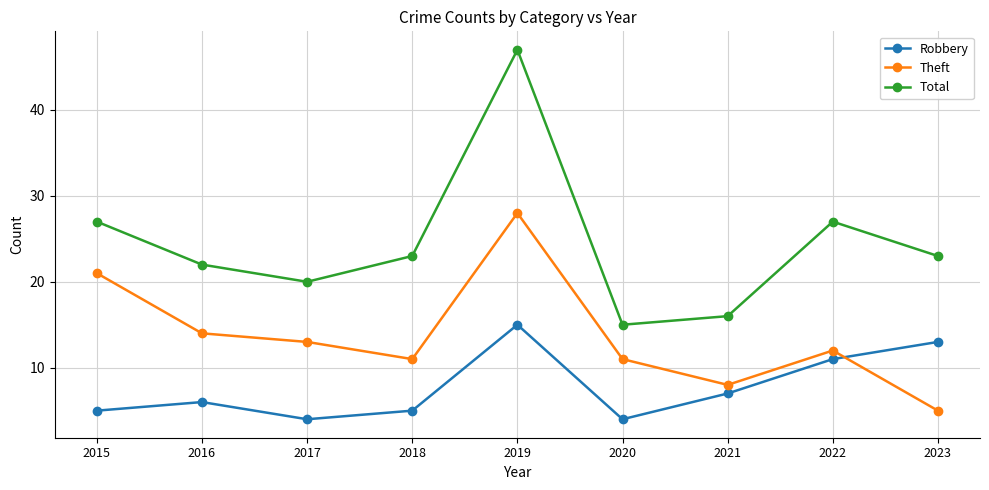

Reading right to left, what are all the values shown in this chart?

Robbery: 13	11	7	4	15	5	4	6	5
Theft: 5	12	8	11	28	11	13	14	21
Total: 23	27	16	15	47	23	20	22	27